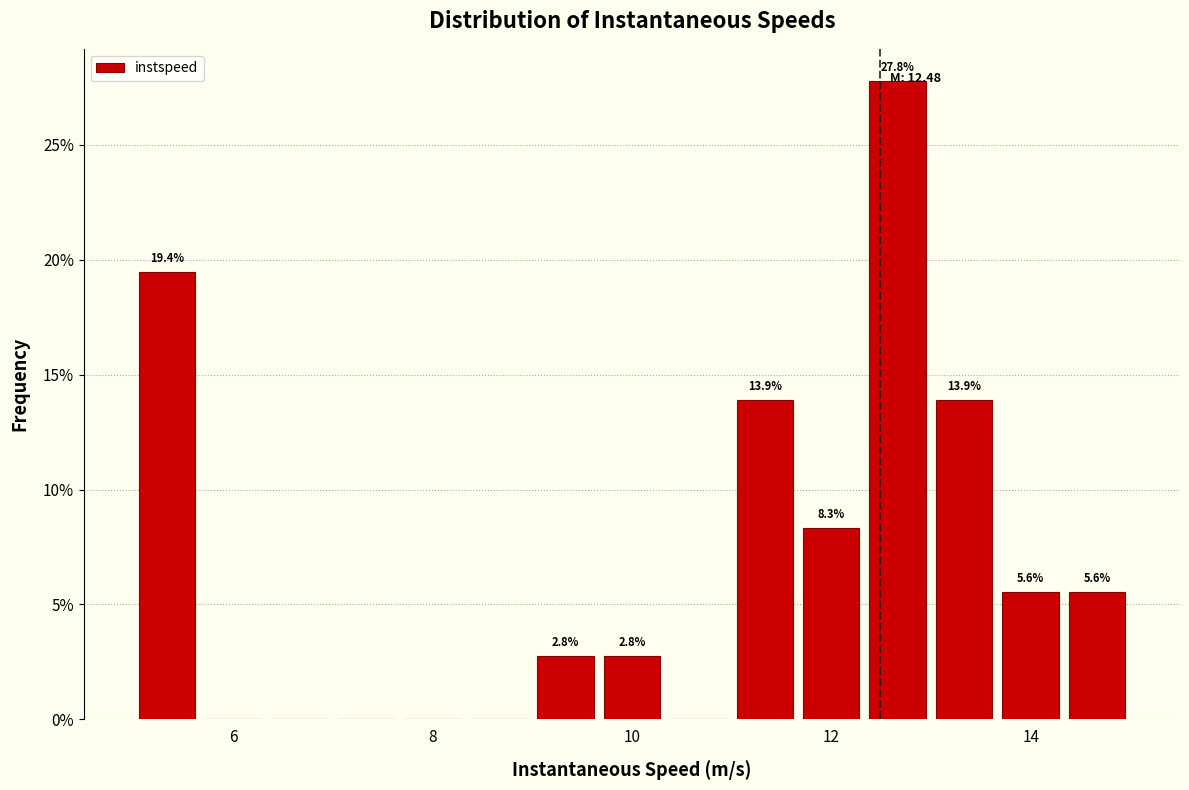

Read against the x-axis, roughly where is the centre of the tallest bar?

12.6